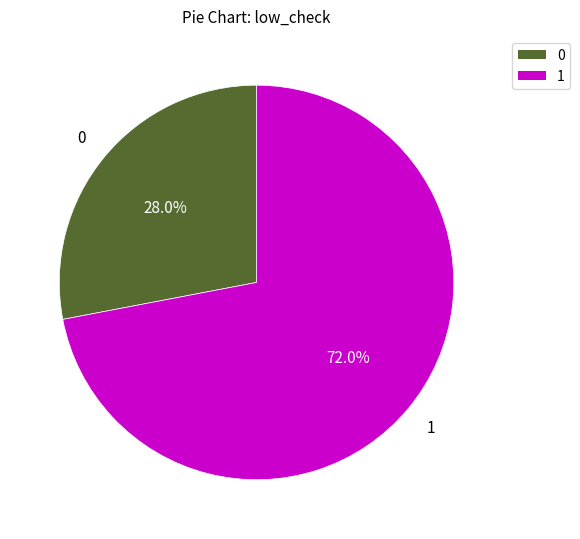

How many slices are in this pie chart?

2